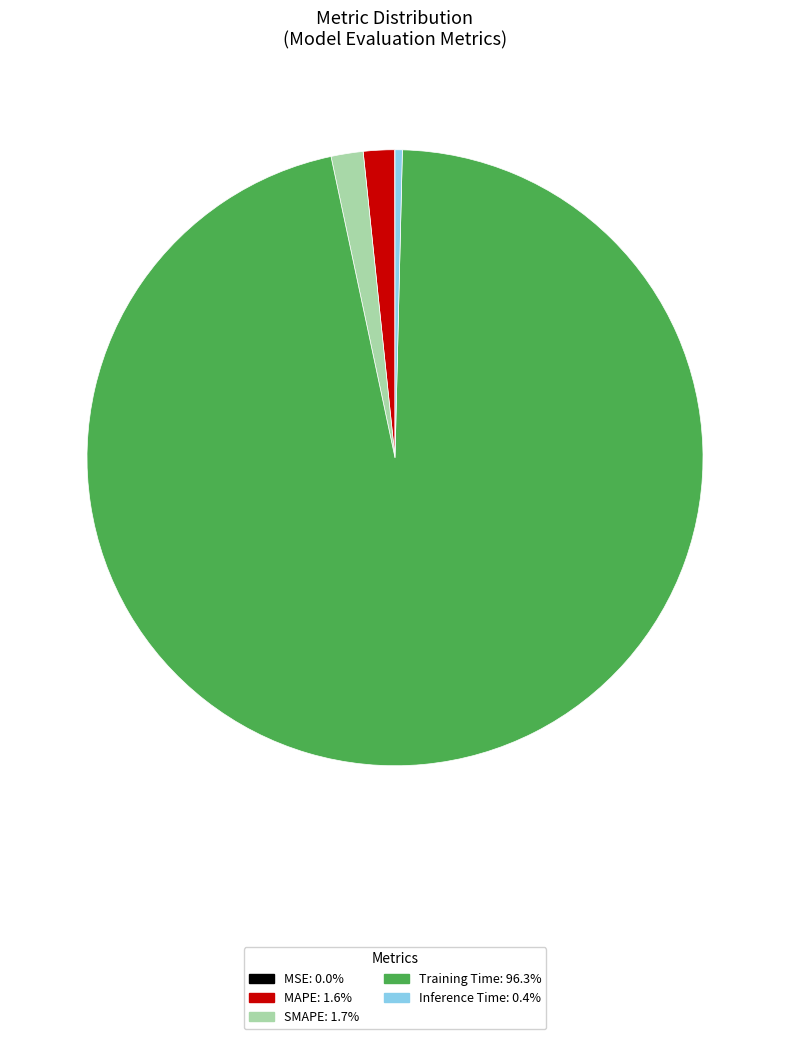

Which category has the biggest portion of the pie?

Training Time